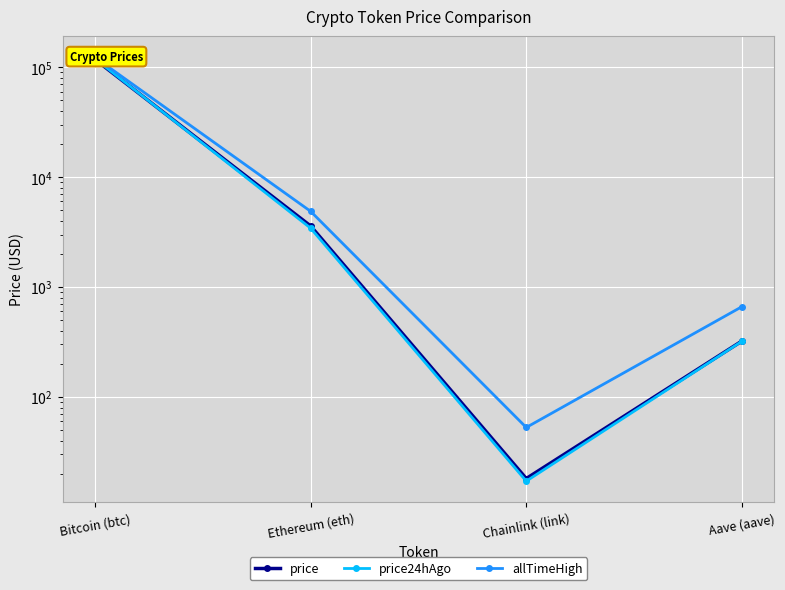

Rank the series at Chainlink (link) from highest to lowest value.

allTimeHigh, price, price24hAgo